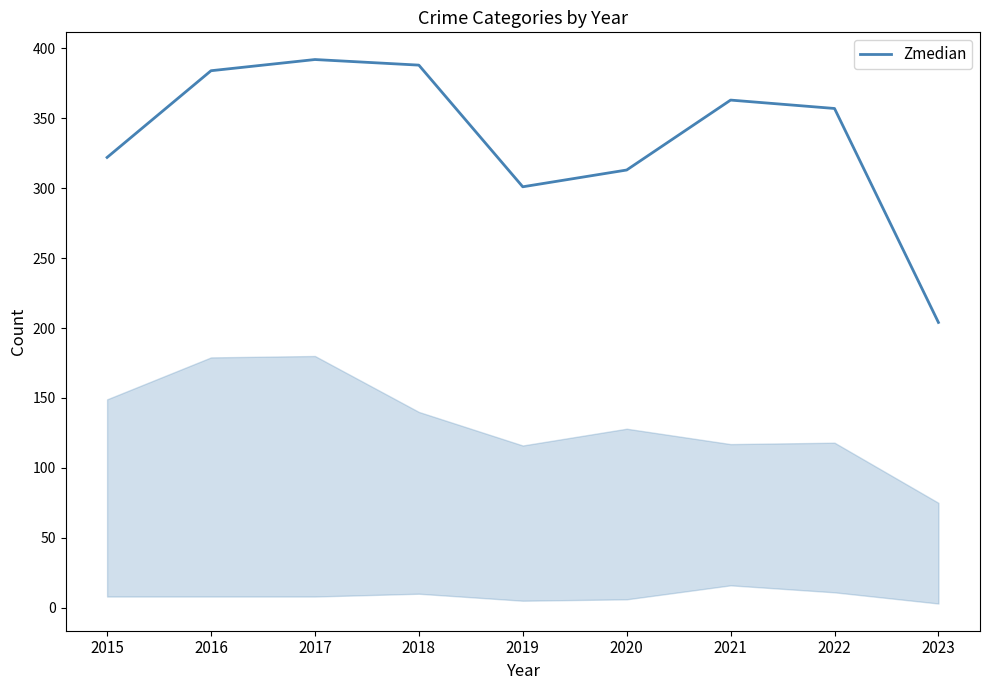

Does the chart have visible grid lines?

No